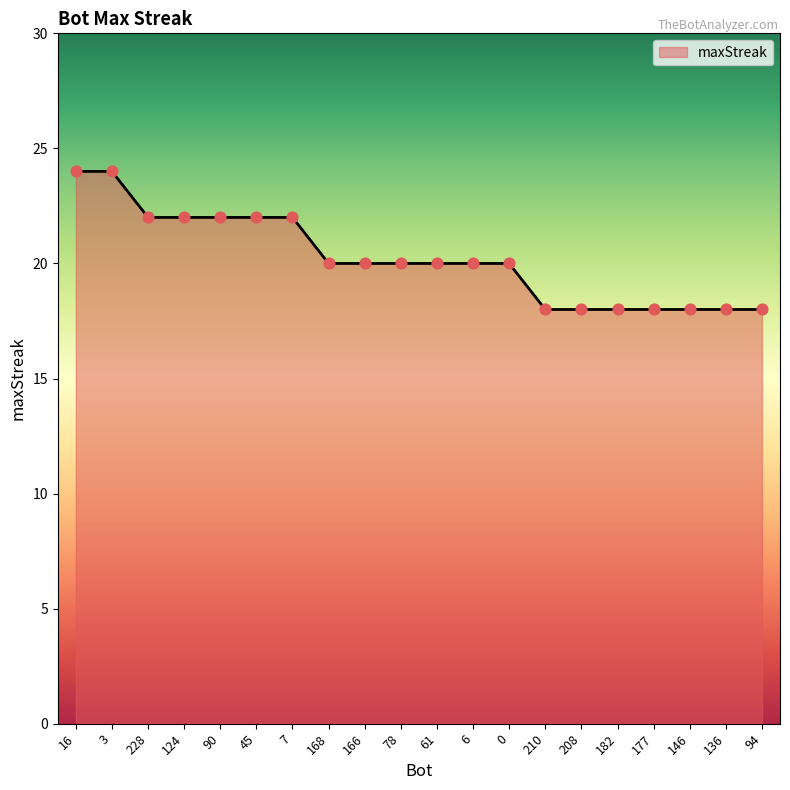

Between 16 and 45, which is larger?

16